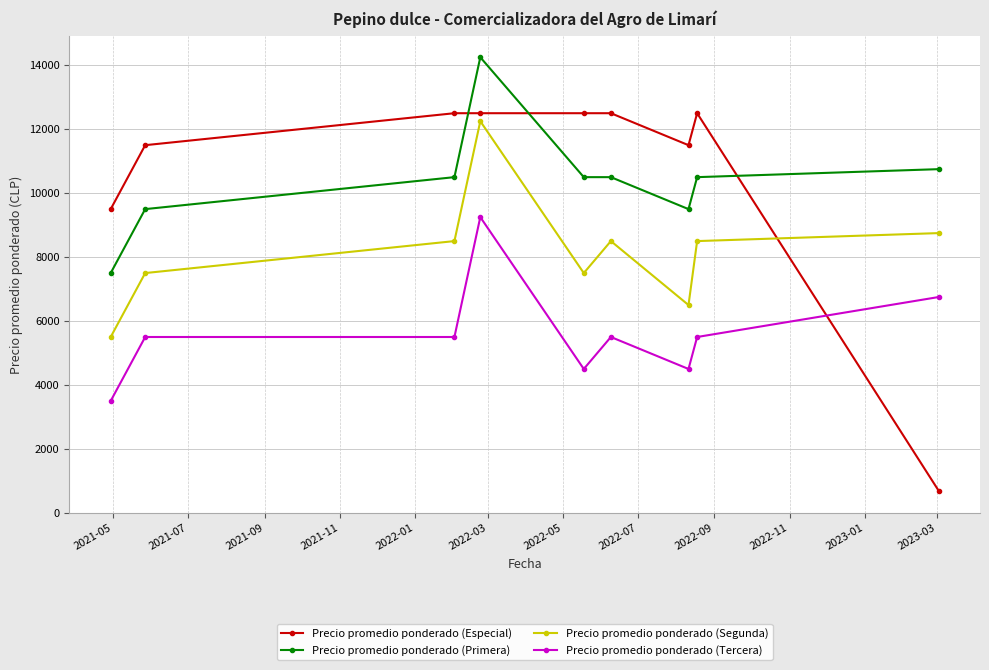

At how many categories does at least one series exceed 4218?

9